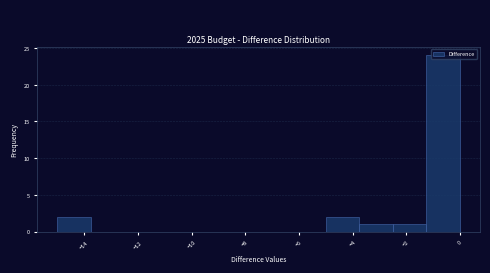

How tall is the bar that spans -5.00 to -3.75 on the x-axis? Neither the bar edges nor the heights are printed on the chart, so give them approximately, as read against the axes.

2